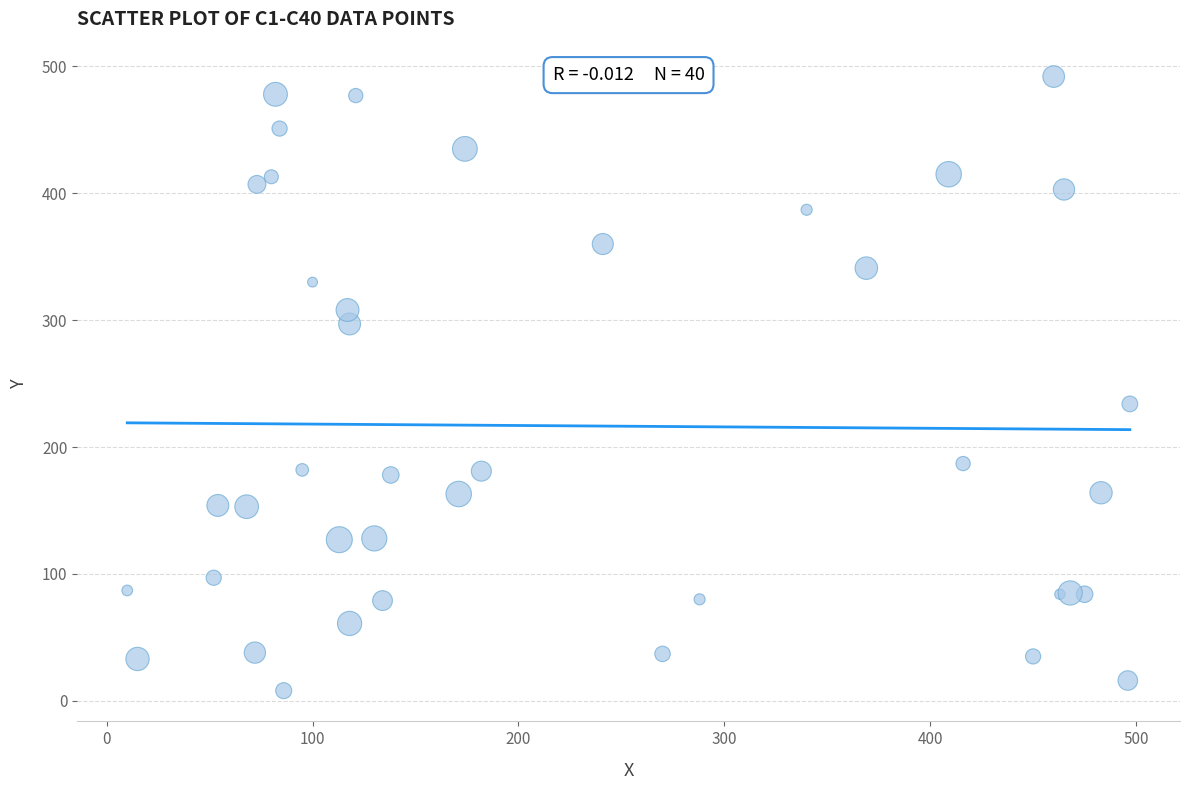

What Y value in the scatter plot is closest to 250?

234